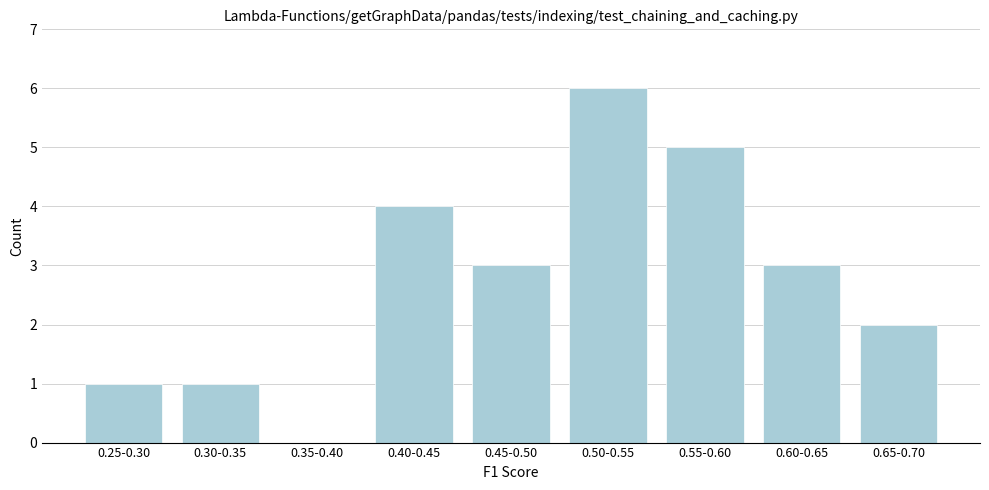

At which category does the chart reach its peak across all series?

0.50-0.55